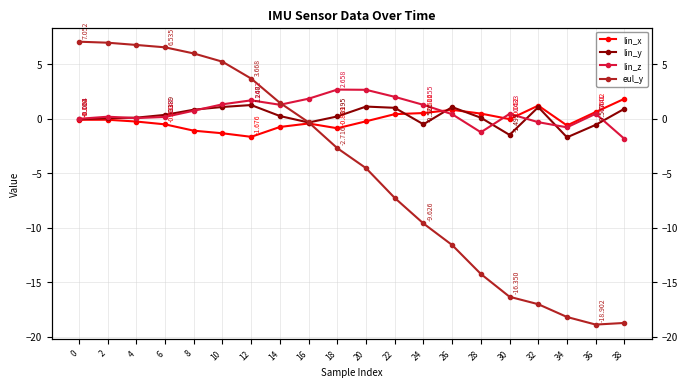

Reading left to right, transcribe all the data shown in this chart.

lin_x: -0.1	-0.1	-0.3	-0.5	-1.1	-1.4	-1.7	-0.8	-0.5	-0.9	-0.3	0.4	0.5	0.8	0.5	-0.1	1.2	-0.6	0.6	1.8
lin_y: -0.1	0.0	0.1	0.3	0.8	1.1	1.2	0.2	-0.4	0.2	1.1	1.0	-0.5	1.1	0.1	-1.5	1.0	-1.7	-0.6	0.9
lin_z: -0.0	0.2	0.0	0.1	0.7	1.3	1.7	1.3	1.8	2.7	2.6	2.0	1.3	0.4	-1.3	0.4	-0.3	-0.8	0.4	-1.9
eul_y: 7.1	7.0	6.8	6.5	6.0	5.2	3.7	1.4	-0.3	-2.7	-4.6	-7.3	-9.6	-11.6	-14.3	-16.4	-17.0	-18.2	-18.9	-18.8